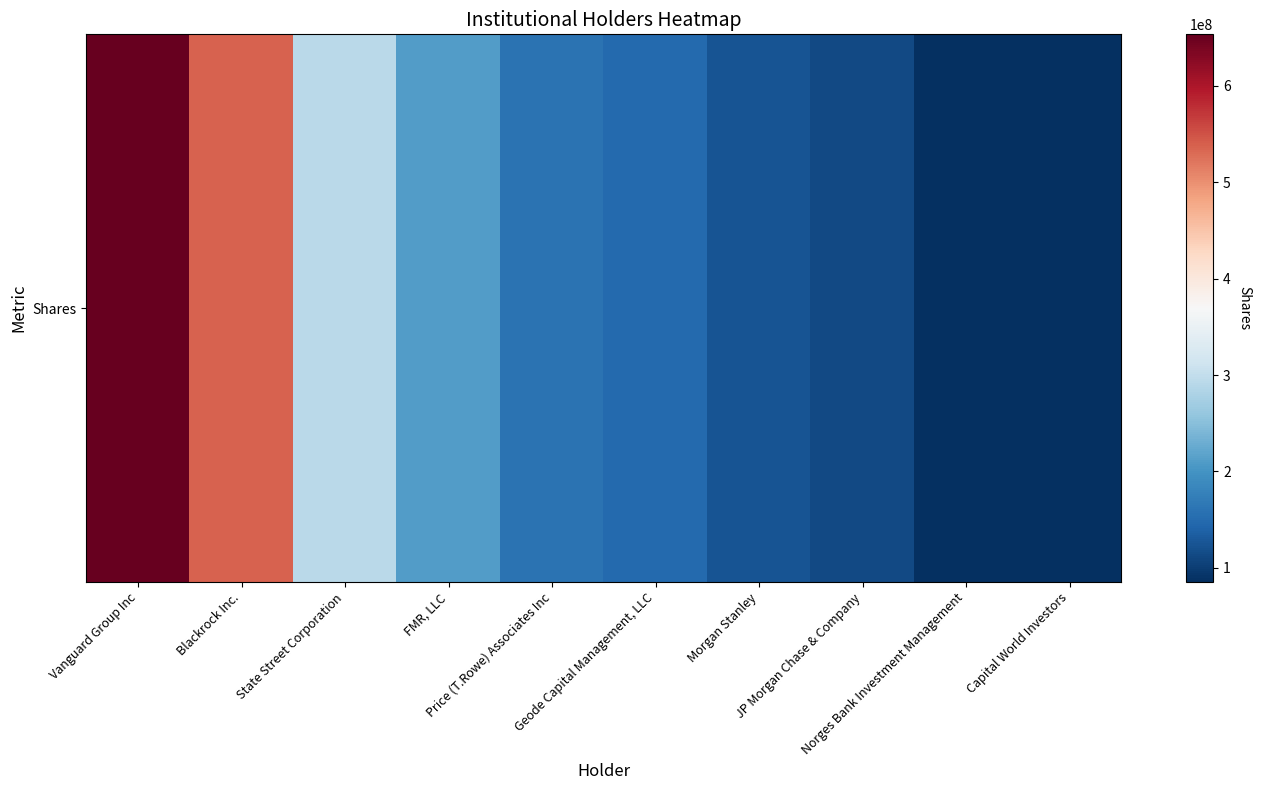

Which label corresponds to the smallest value in the chart?

Capital World Investors